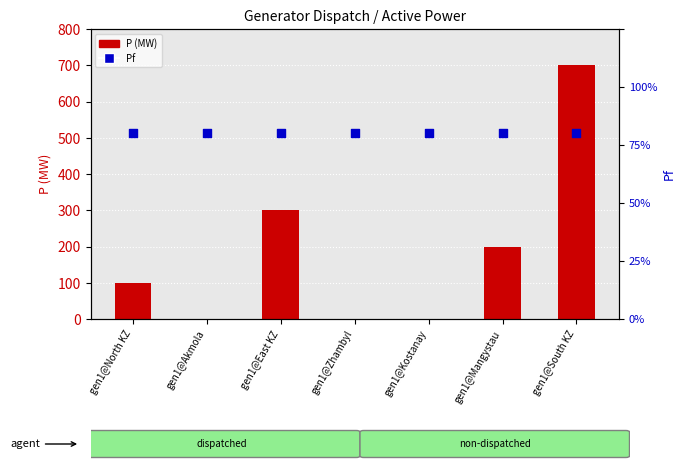

At how many categories does at least one series exceed 124?

3